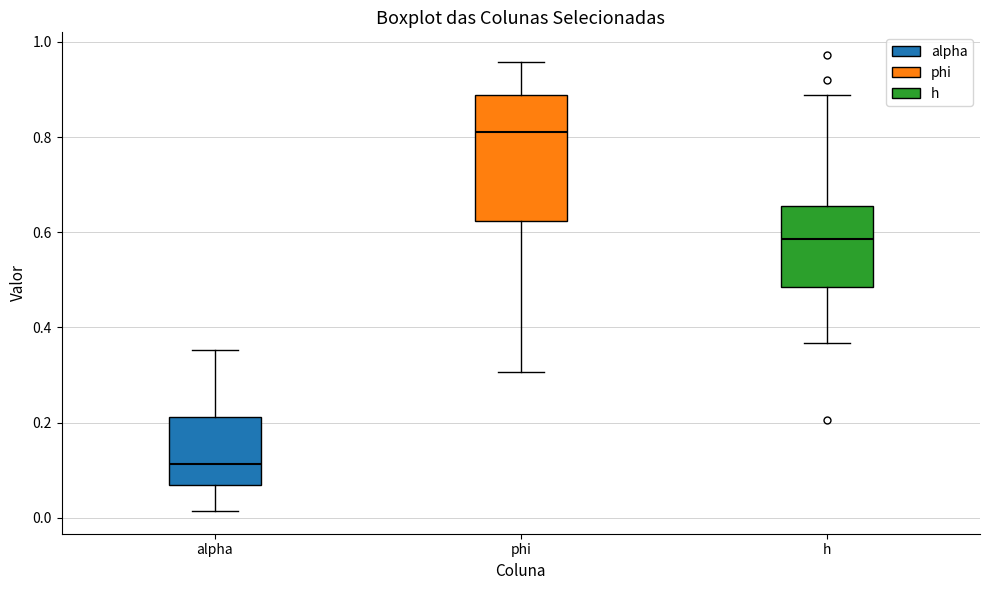

Reading left to right, transcribe this box plot: for each box, give where its median line is, the range the box spans, and where its two whiskers end, as read against the y-axis. The values are not printed on the chart, so give them approximately, as read against the axis.

alpha: median 0.12, box 0.06 to 0.22, whiskers 0.02 to 0.36
phi: median 0.82, box 0.62 to 0.88, whiskers 0.30 to 0.96
h: median 0.58, box 0.48 to 0.66, whiskers 0.36 to 0.88